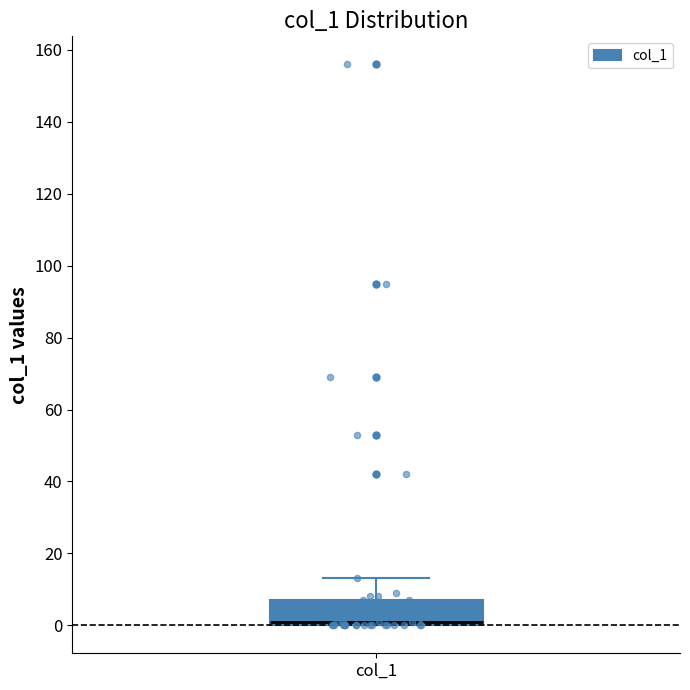

Where does the upper whisker of the box for col_1 end on the y-axis? The values are not printed on the chart, so give them approximately, as read against the axis.

14